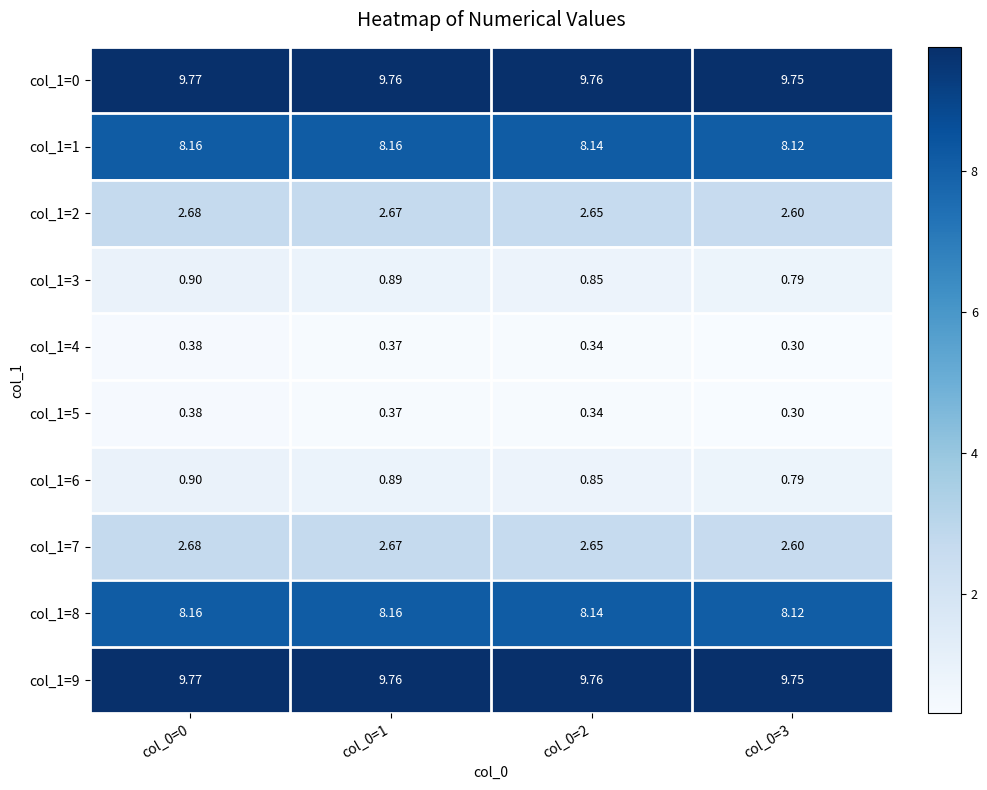

Is the value of col_1=5 at col_0=1 greater than the value of col_1=6 at col_0=2?

No